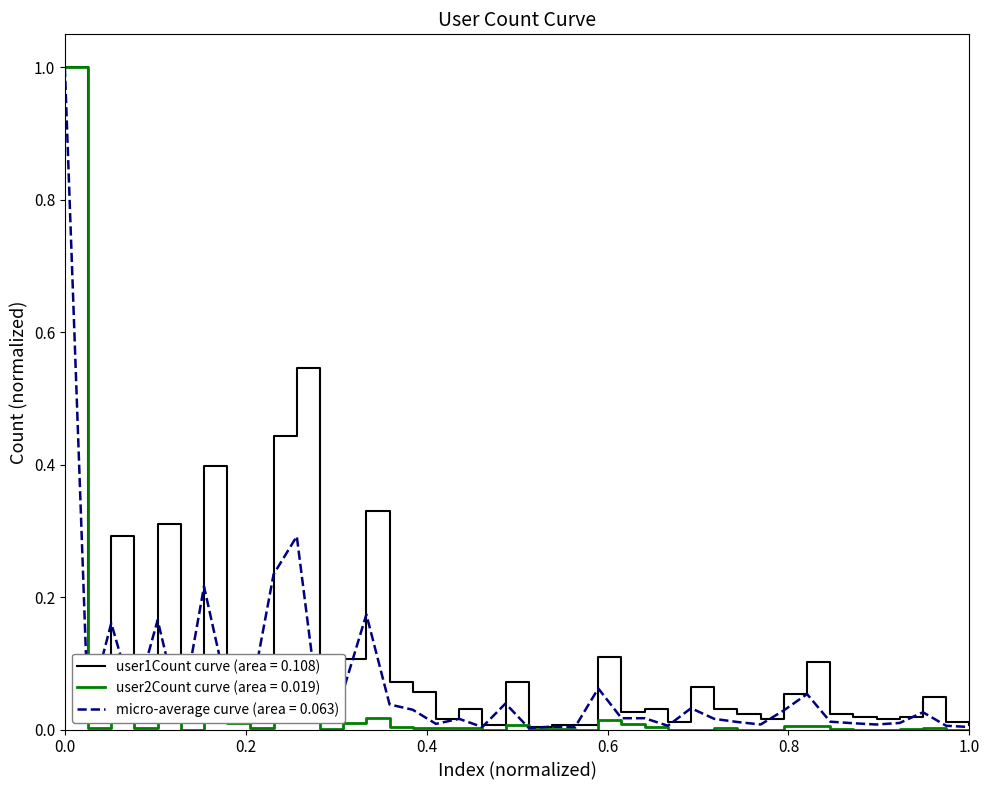

List the series in order of their overall mean, lowest first.

user2Count curve (area = 0.019), micro-average curve (area = 0.063), user1Count curve (area = 0.108)